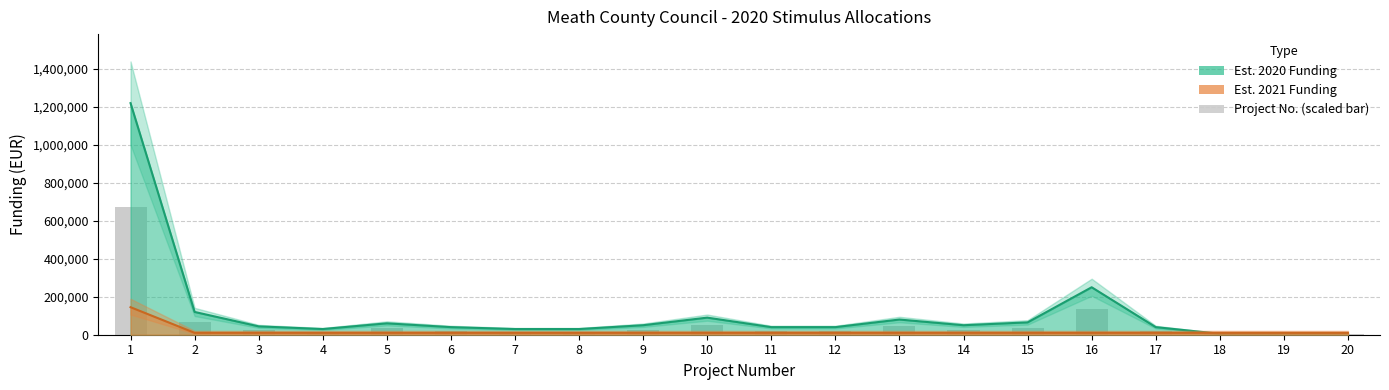

What is the smallest value displayed?

5000